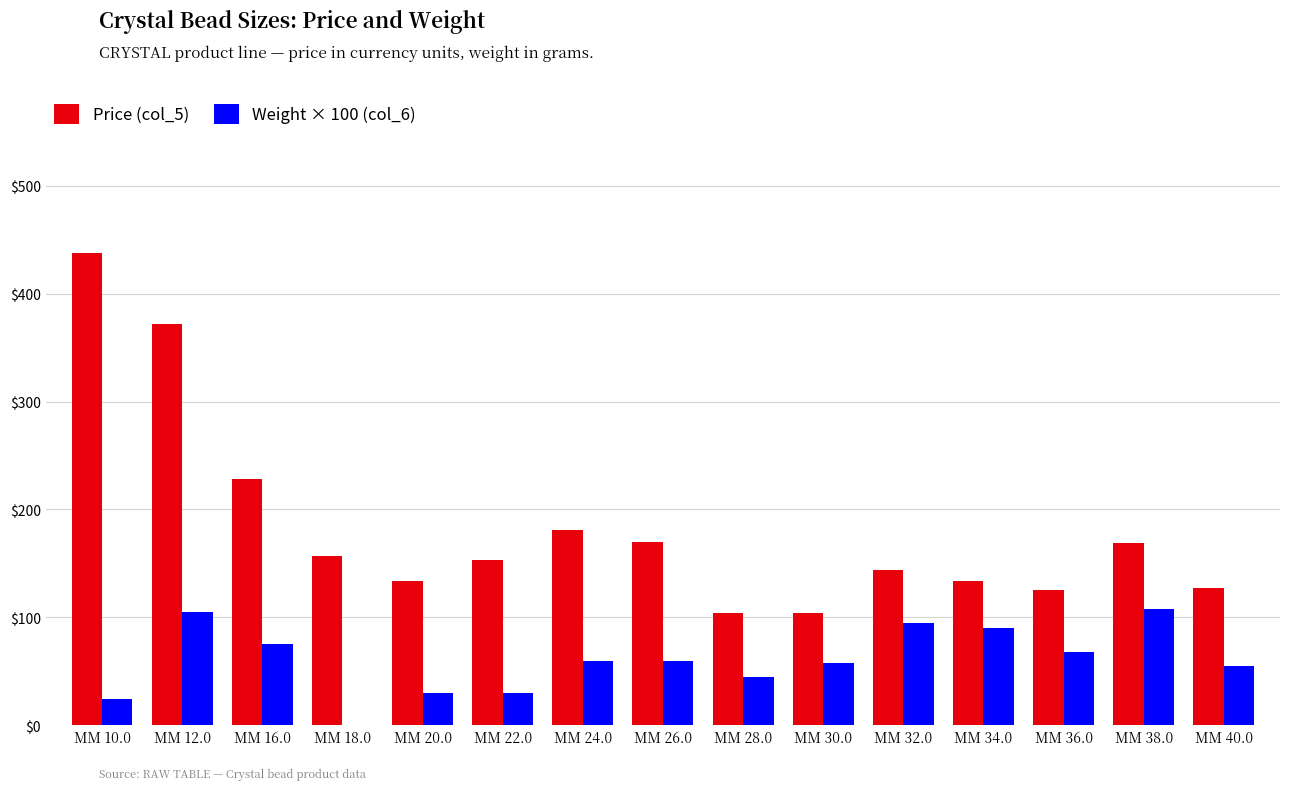

Between MM 16.0 and MM 34.0, which series saw the biggest shift?

Price (col_5)